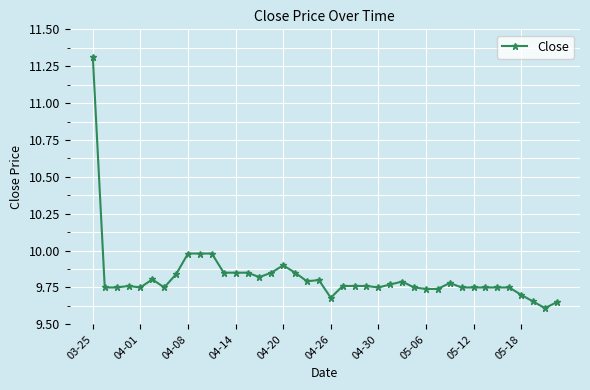

What is the greatest value displayed?

11.3